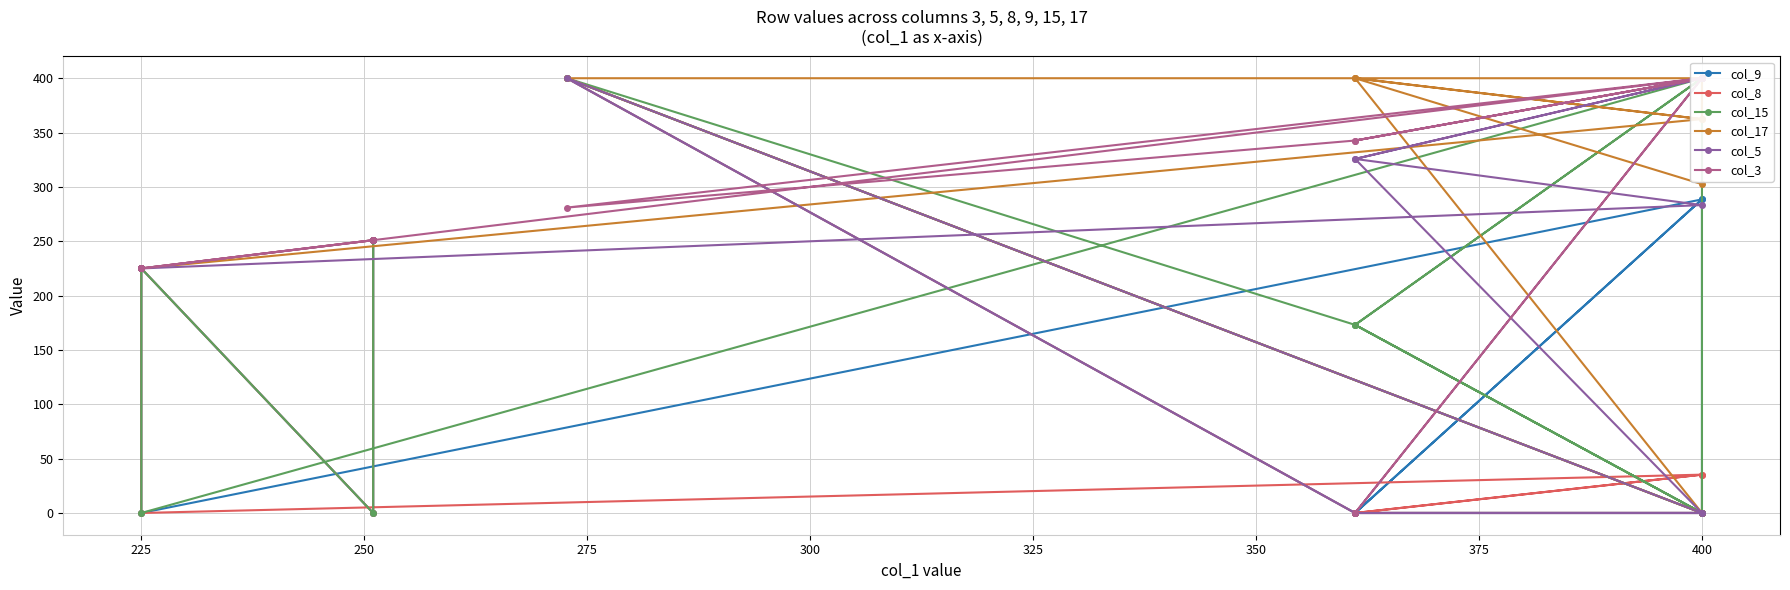

Between 400 and 225, which is larger?

400